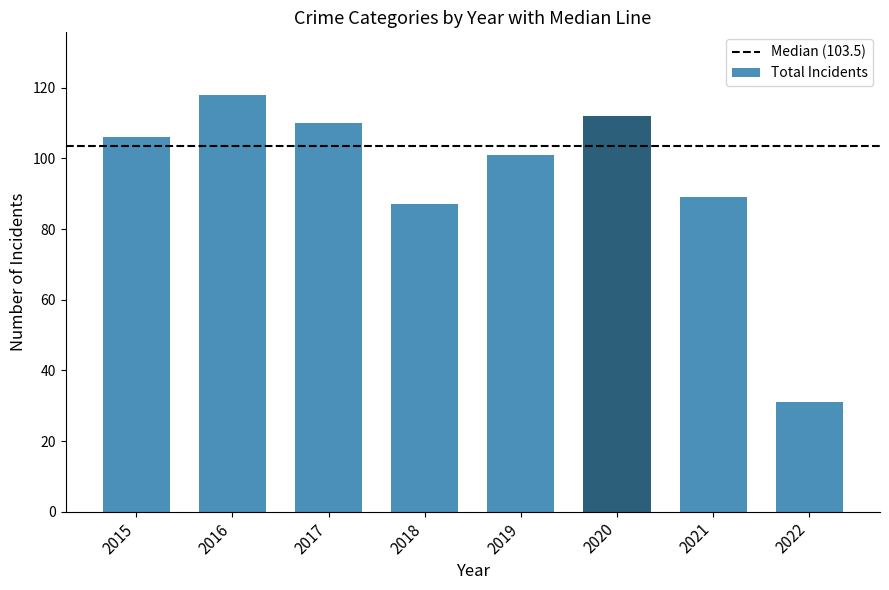

What is the sum of the values at 2016 and 2018?

205